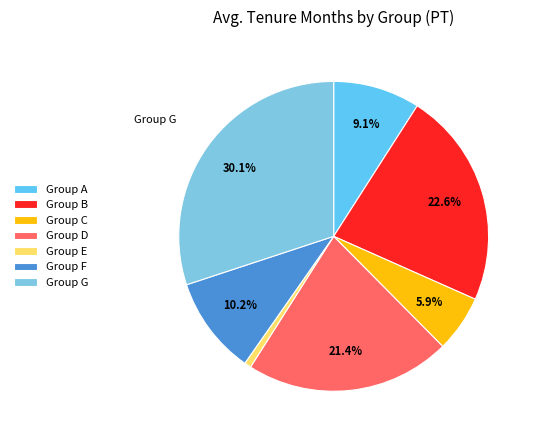

How much of the chart is everything except Group G?

69.9%